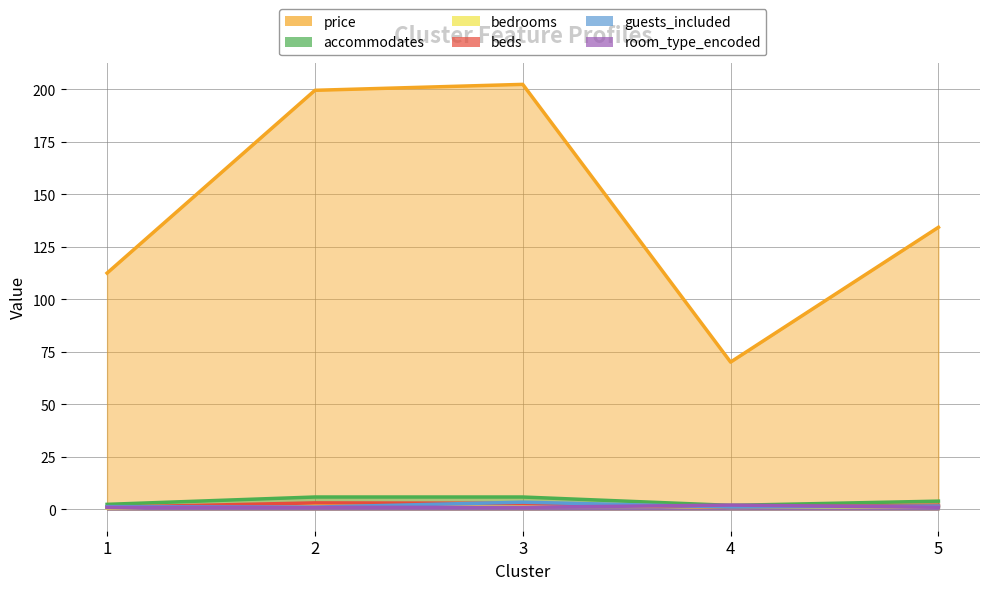

True or false: bedrooms has more than 0 points higher than both neighbors.

True